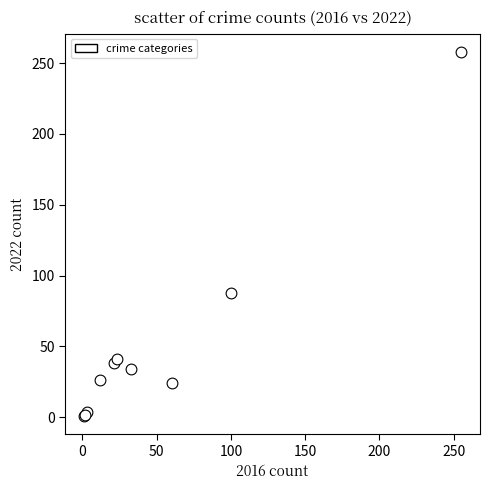

What Y value in the scatter plot is closest to 129?

88